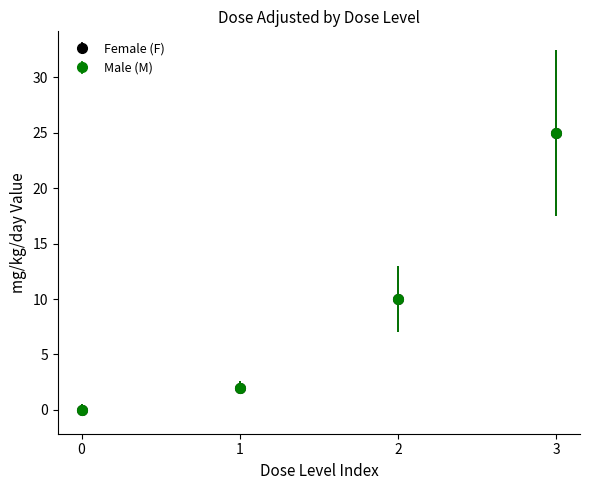

List the labels in order of Male (M) value, smallest first.

0, 1, 2, 3